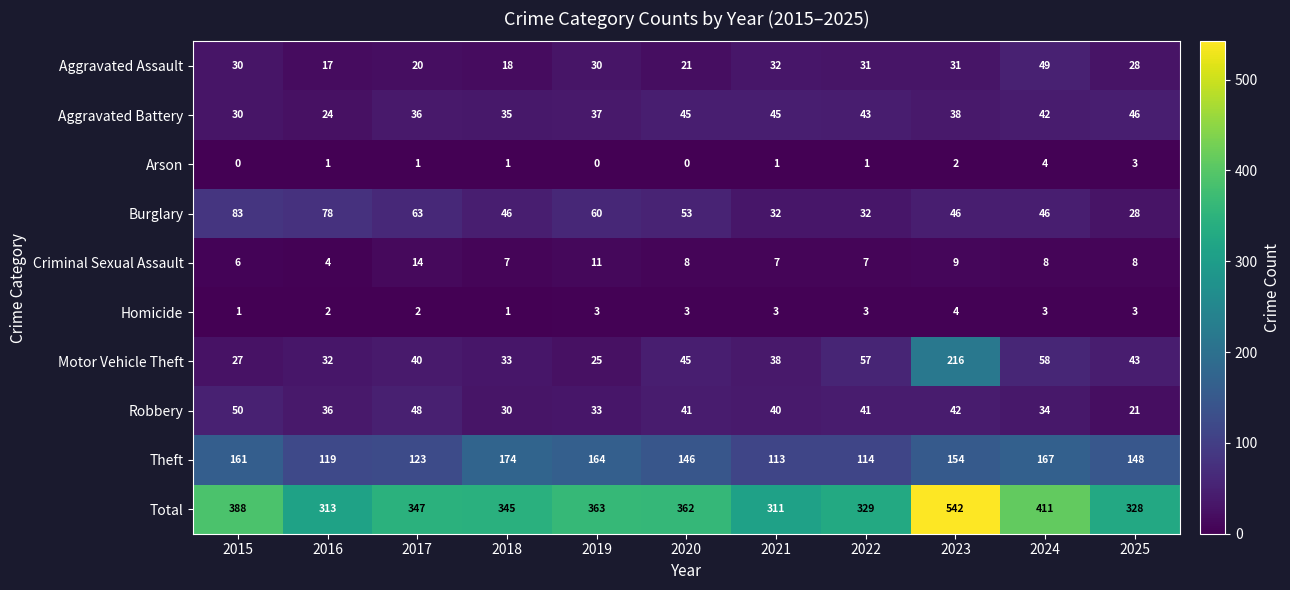

What is the minimum value for Robbery?

21